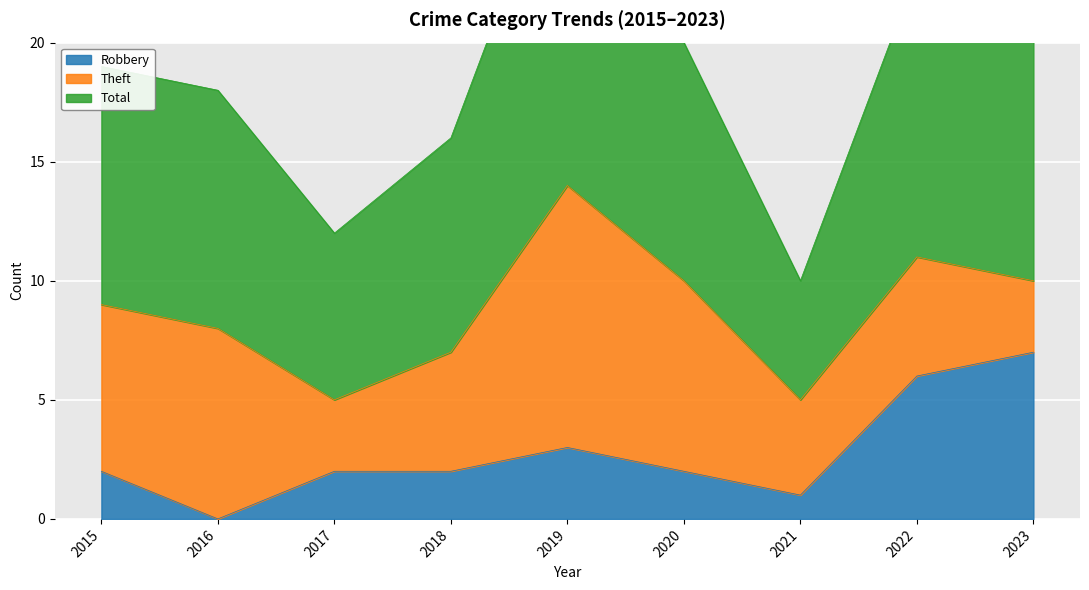

What is the difference between the highest and lowest values at 2023?

15